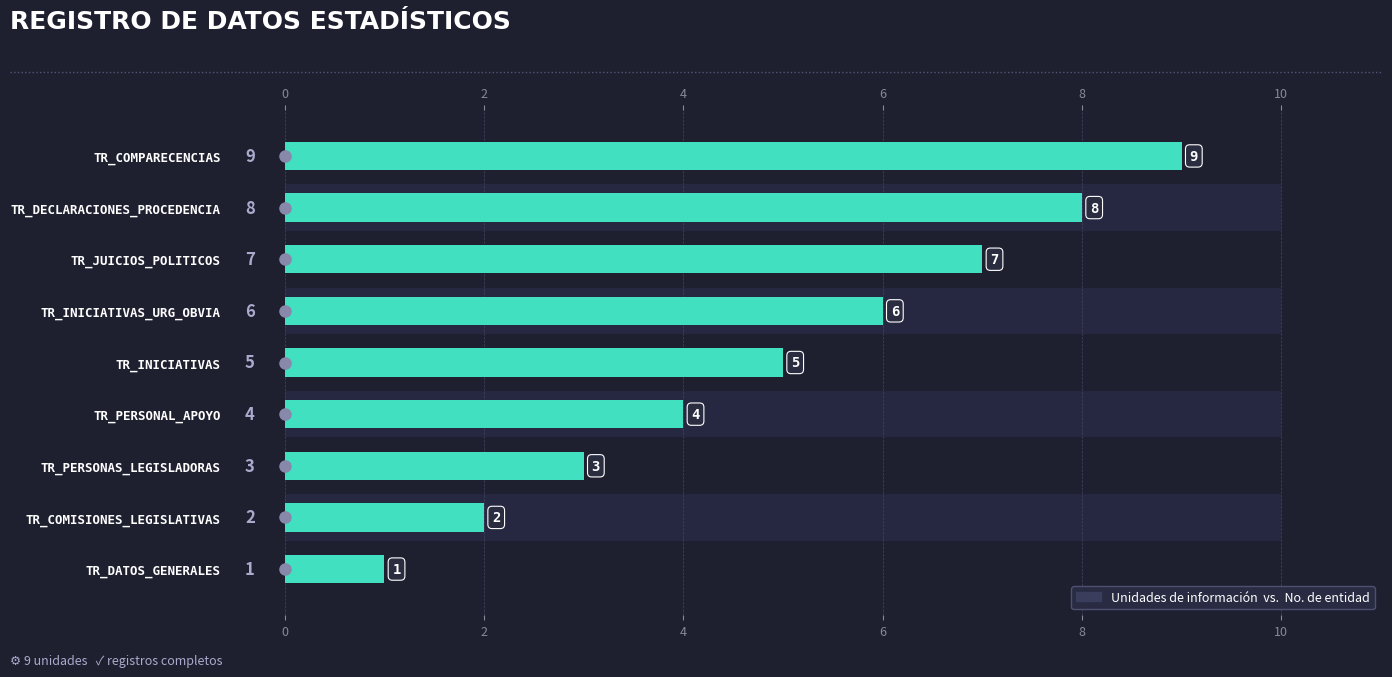

True or false: the data shows 6 at TR_INICIATIVAS_URG_OBVIA.

True